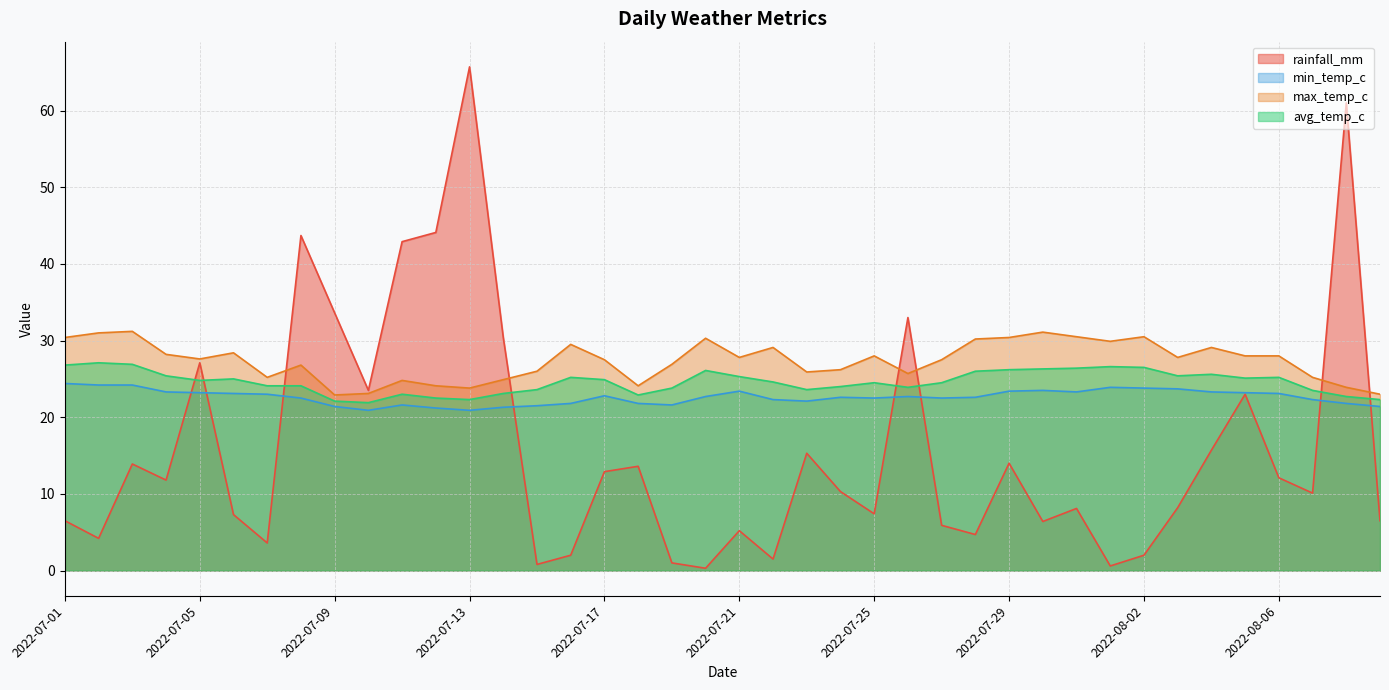

What is the sum of the min_temp_c values at 2022-07-29 and 2022-07-31?

46.7